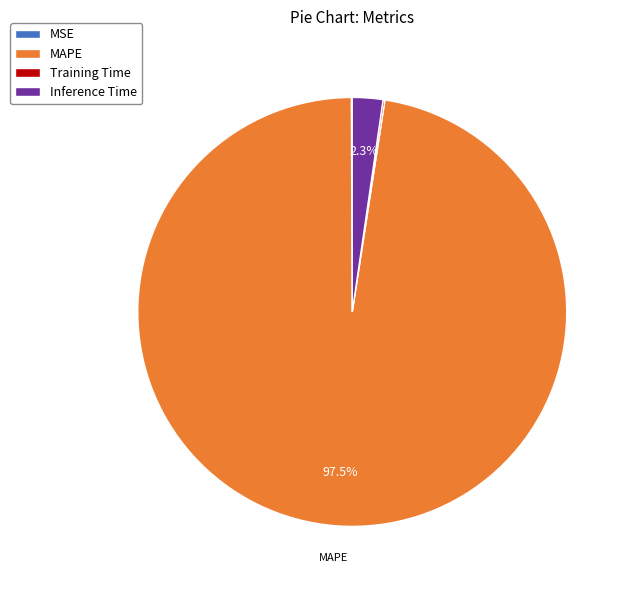

Does any single category account for the majority?

Yes